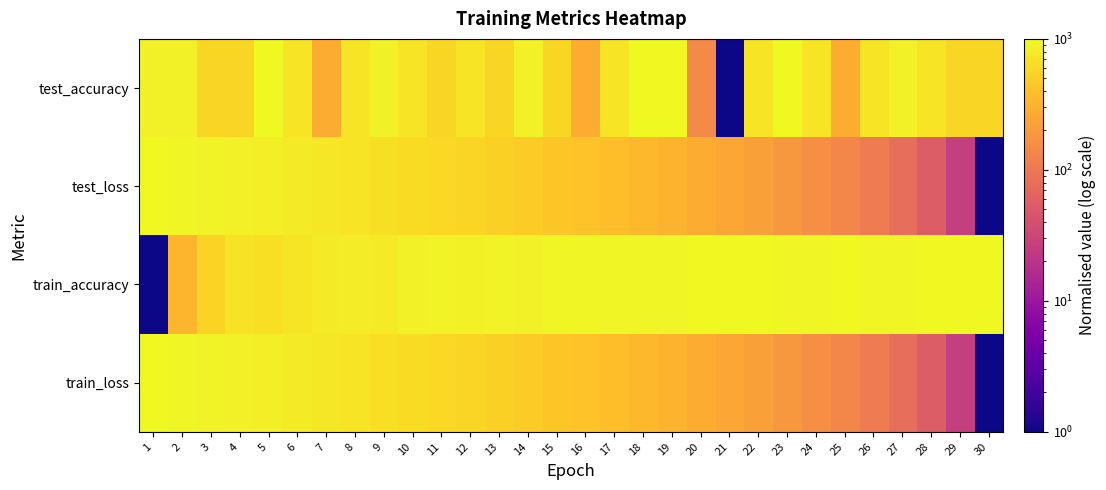

Reading left to right, extract all data points from this chart.

test_accuracy: 1=857.3	2=857.3	3=571.9	4=571.9	5=1000.0	6=714.6	7=286.4	8=714.6	9=857.3	10=714.6	11=571.9	12=714.6	13=571.9	14=857.3	15=571.9	16=286.4	17=714.6	18=1000.0	19=1000.0	20=143.7	21=1.0	22=714.6	23=1000.0	24=714.6	25=286.4	26=714.6	27=857.3	28=714.6	29=571.9	30=571.9
test_loss: 1=1000.0	2=956.3	3=913.1	4=870.4	5=828.3	6=787.0	7=746.5	8=706.5	9=667.3	10=629.0	11=591.4	12=554.3	13=518.1	14=482.6	15=447.8	16=413.7	17=380.1	18=347.3	19=315.1	20=283.6	21=252.7	22=222.4	23=192.7	24=163.6	25=135.2	26=107.2	27=79.8	28=53.0	29=26.7	30=1.0
train_accuracy: 1=1.0	2=324.5	3=545.9	4=700.6	5=660.3	6=742.5	7=796.4	8=819.5	9=798.3	10=852.2	11=901.7	12=883.3	13=903.0	14=870.3	15=950.2	16=964.5	17=927.1	18=926.1	19=937.8	20=980.0	21=995.6	22=981.6	23=951.5	24=968.0	25=1000.0	26=973.4	27=963.5	28=979.1	29=996.8	30=994.6
train_loss: 1=1000.0	2=956.0	3=912.6	4=869.9	5=827.9	6=786.5	7=745.9	8=706.1	9=667.0	10=628.6	11=590.9	12=554.0	13=517.8	14=482.3	15=447.5	16=413.3	17=379.9	18=347.1	19=314.9	20=283.4	21=252.5	22=222.2	23=192.6	24=163.5	25=135.0	26=107.1	27=79.8	28=53.0	29=26.7	30=1.0